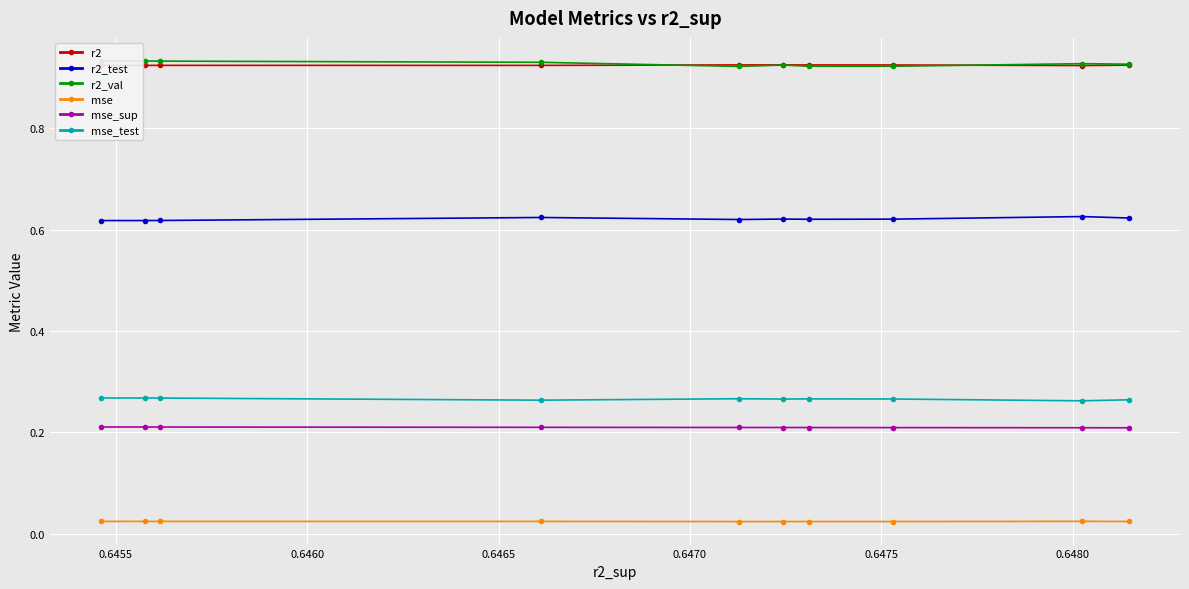

What is the sum of all mse_test values?

2.7